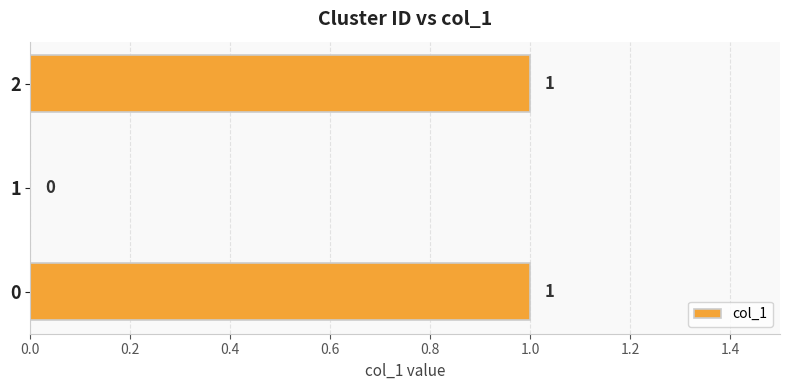

How many values are between 0 and 1?

3